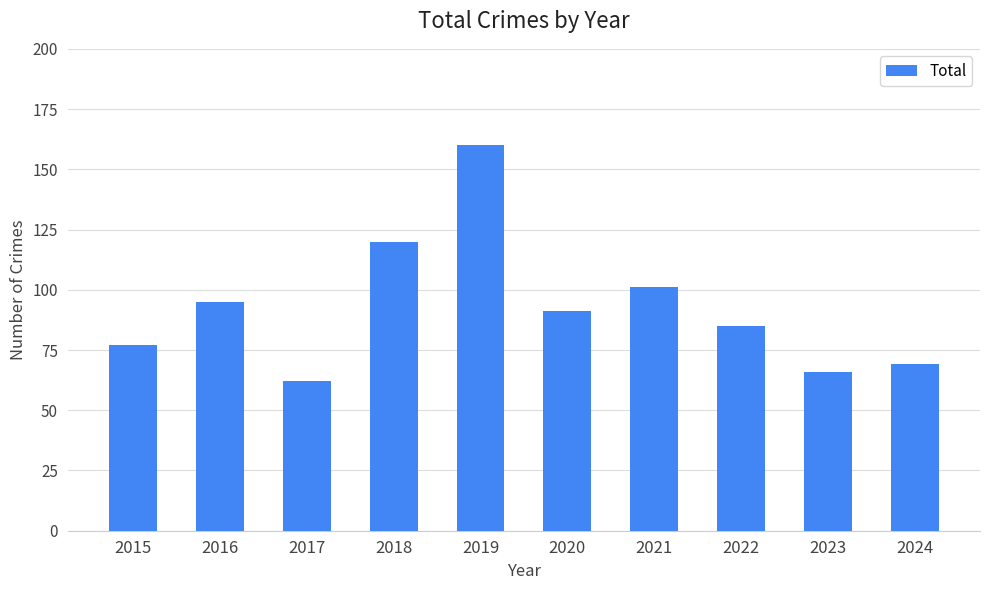

How many bars are there in total?

10